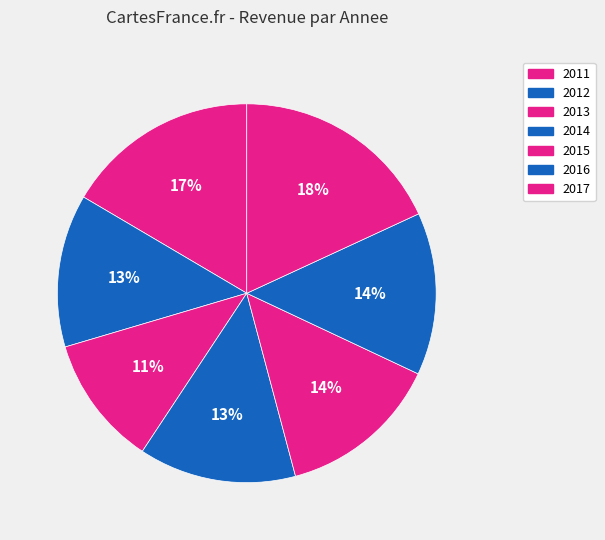

To the nearest percent, what is the combined percentage of 2011 and 2017?

35%